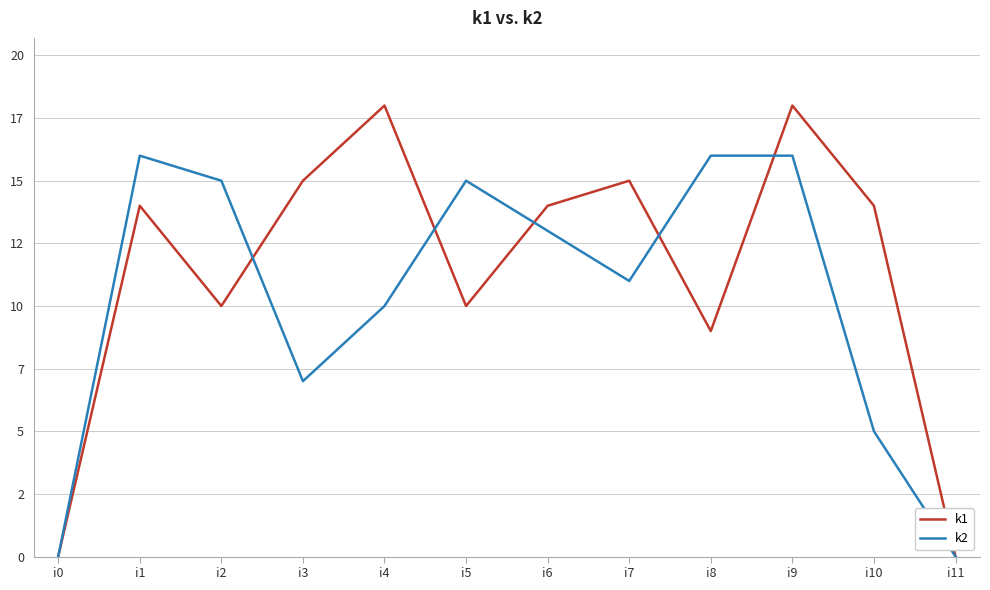

List the series in order of their peak value, lowest first.

k2, k1